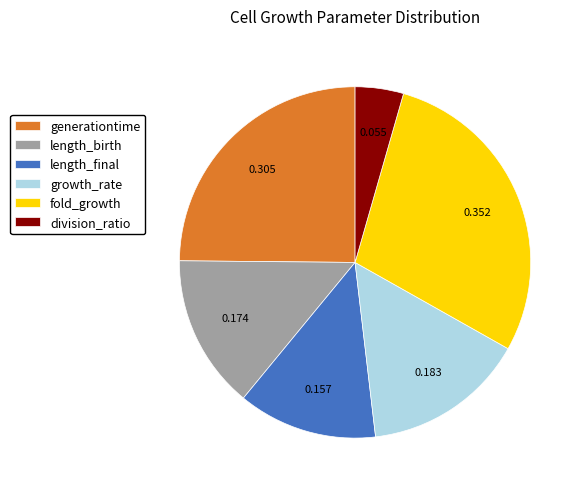

What is the smallest slice in the pie chart?

division_ratio